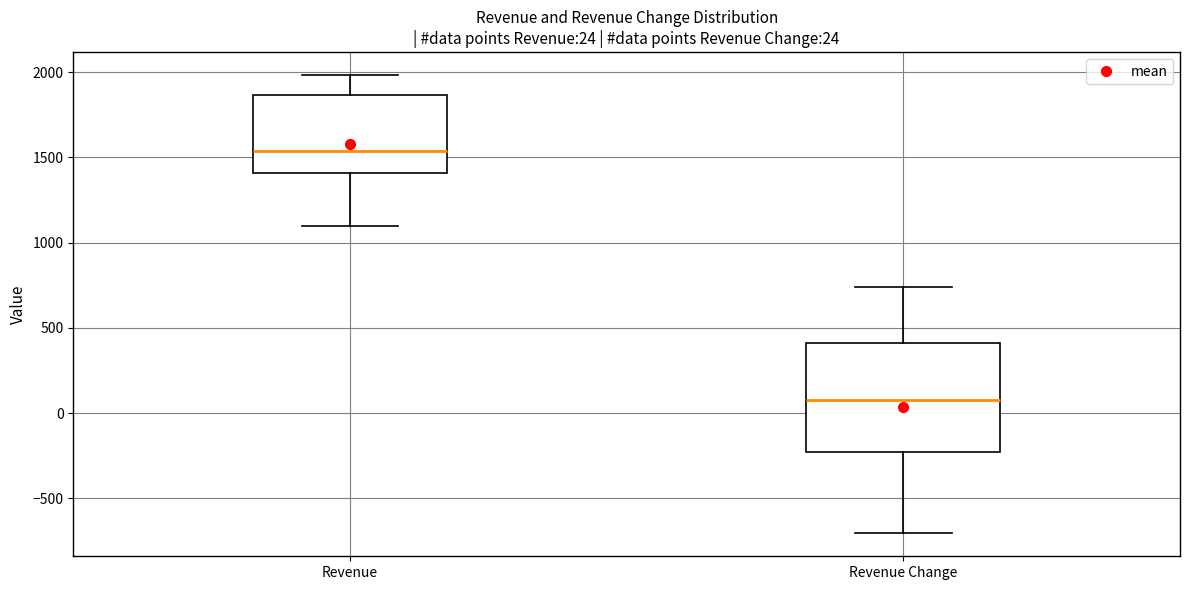

Comparing the boxes themselves (not the whiskers), which one is the tallest?

Revenue Change